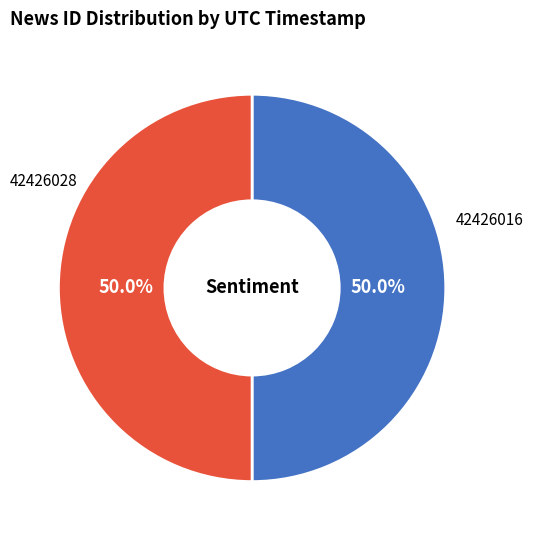

How many slices are in this pie chart?

2